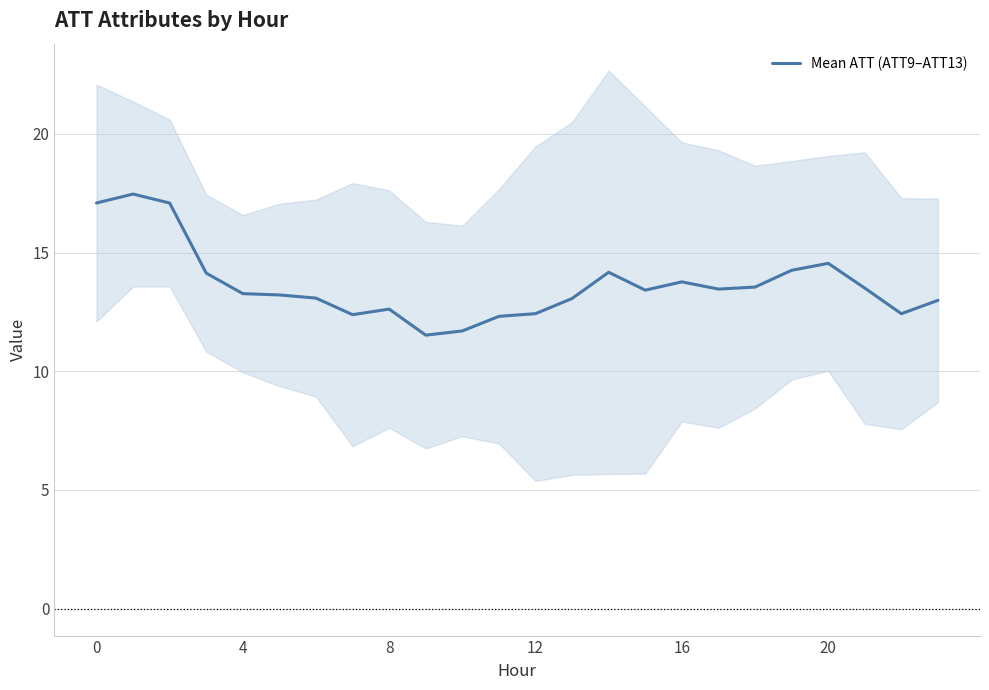

What value does the data have at 7?

12.4